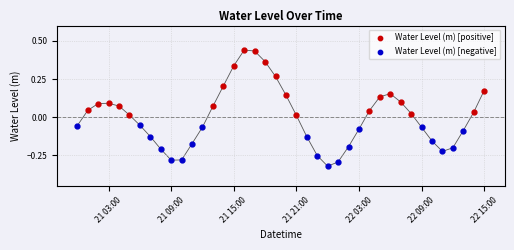

Which series contains the lowest Y value?

Water Level (m) [negative]